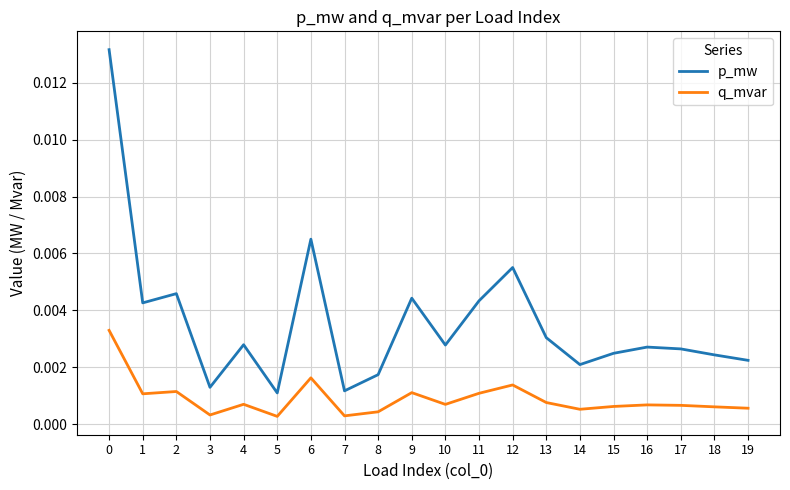

Is the value of q_mvar at 0 greater than the value of p_mw at 8?

Yes